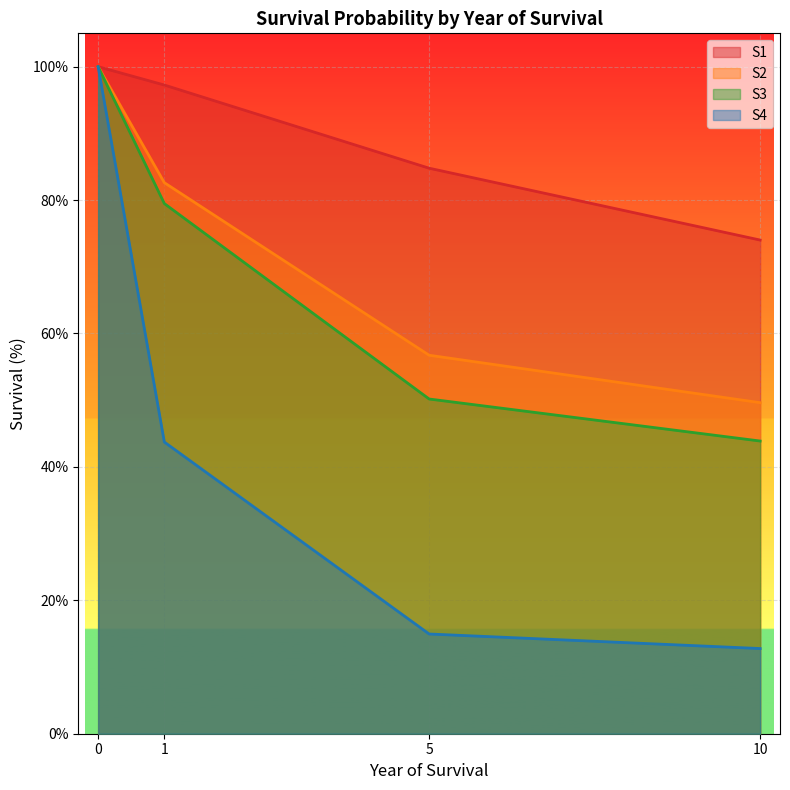

True or false: S1 and S2 cross at least once.

False